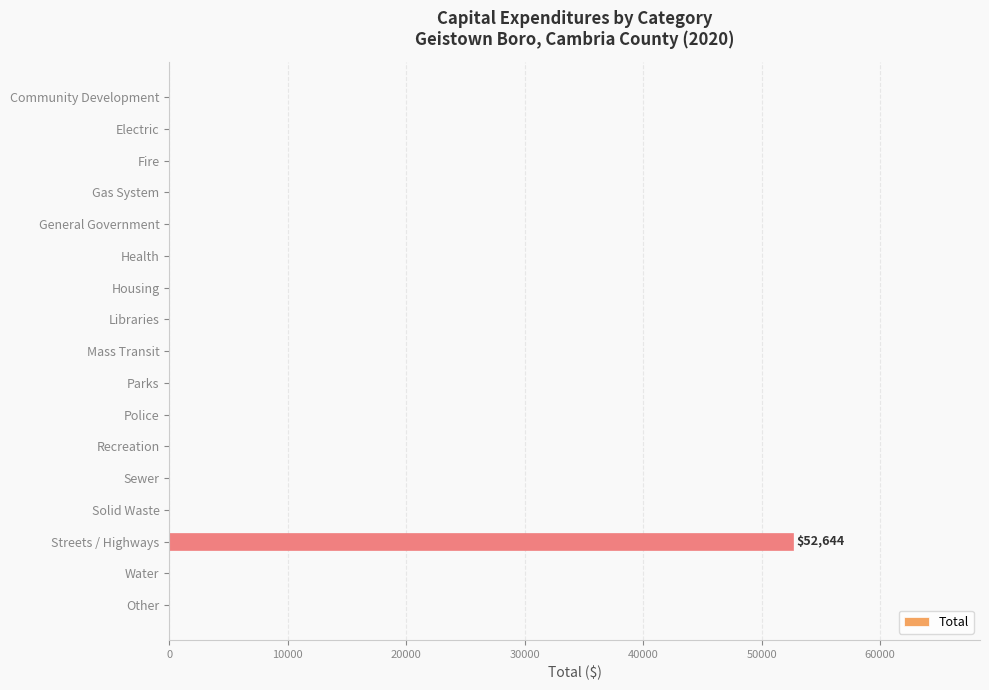

What is the sum of all values?

52644